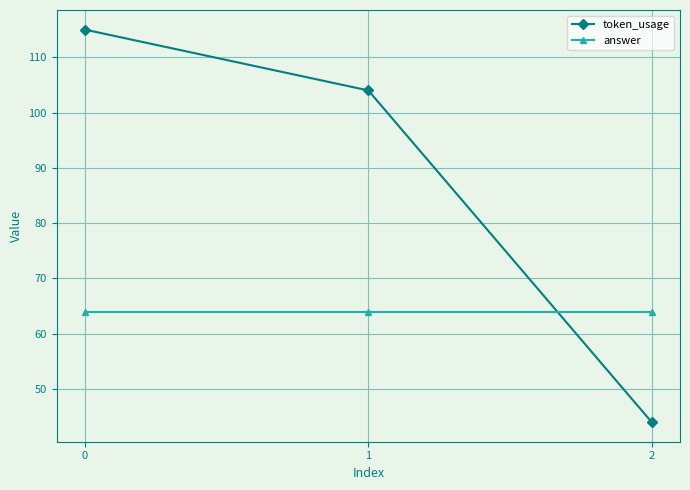

At how many categories does at least one series exceed 56?

3